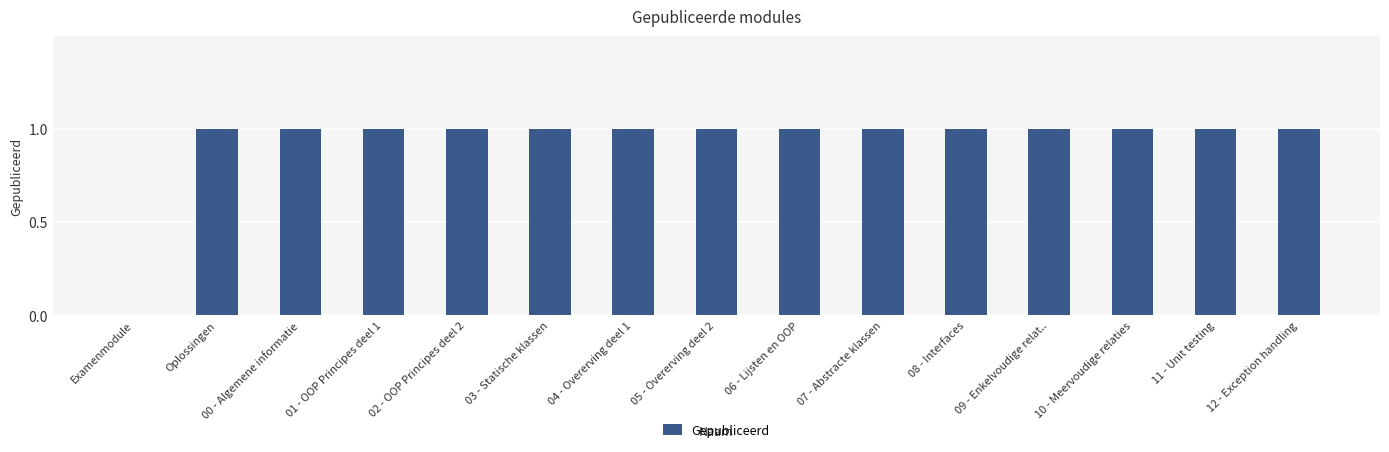

Reading left to right, list all the values displayed in this chart.

Examenmodule=0	Oplossingen=1	00 - Algemene informatie=1	01 - OOP Principes deel 1=1	02 - OOP Principes deel 2=1	03 - Statische klassen=1	04 - Overerving deel 1=1	05 - Overerving deel 2=1	06 - Lijsten en OOP=1	07 - Abstracte klassen=1	08 - Interfaces=1	09 - Enkelvoudige relat..=1	10 - Meervoudige relaties=1	11 - Unit testing=1	12 - Exception handling=1